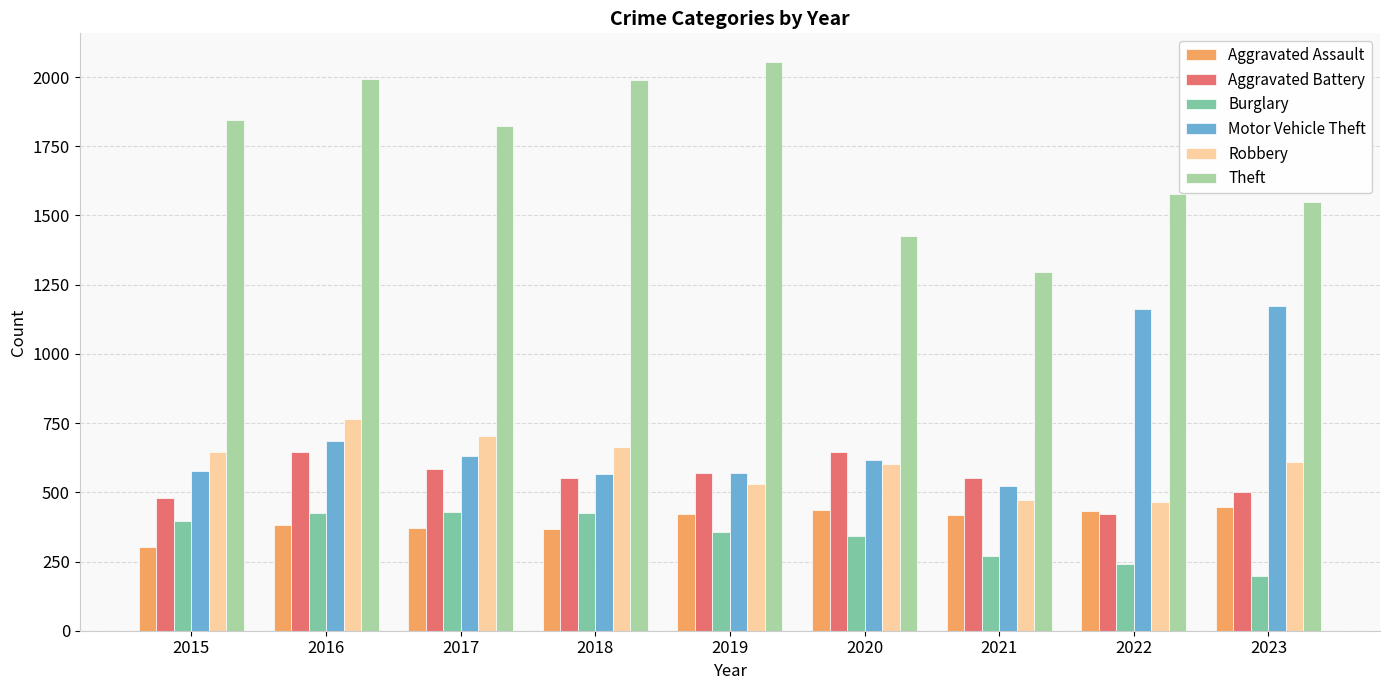

What is the difference between the Aggravated Battery values at 2015 and 2016?

168